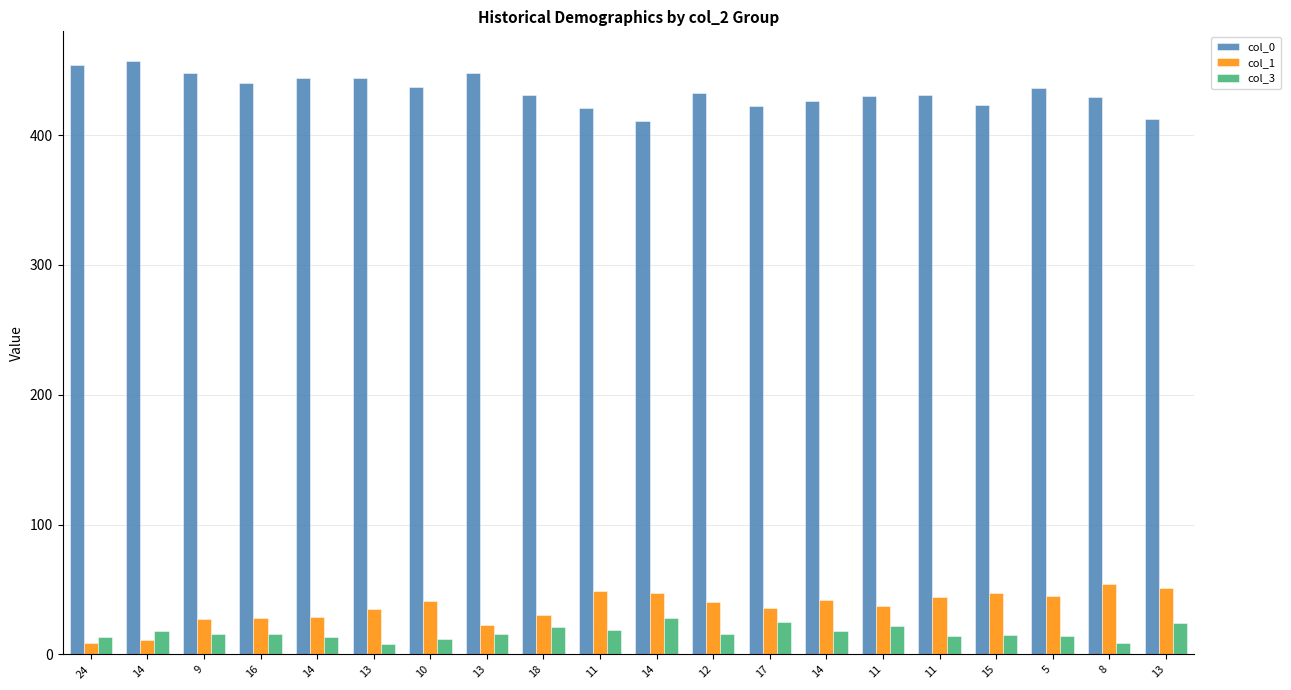

At how many categories does at least one series exceed 26?

20